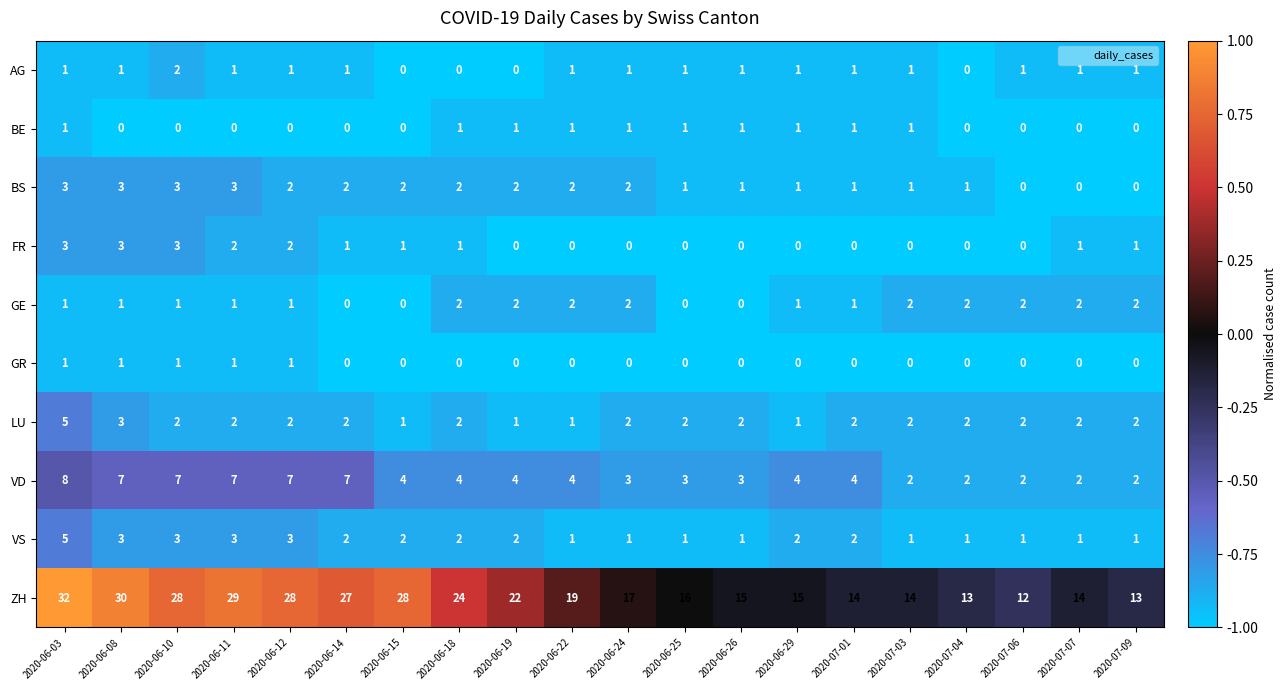

What is the maximum value for VS?

5